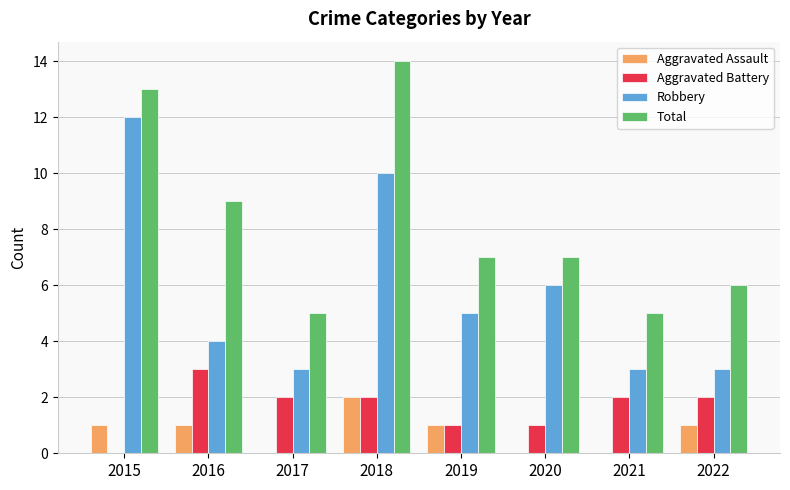

True or false: Total has a value of 4 at 2019.

False